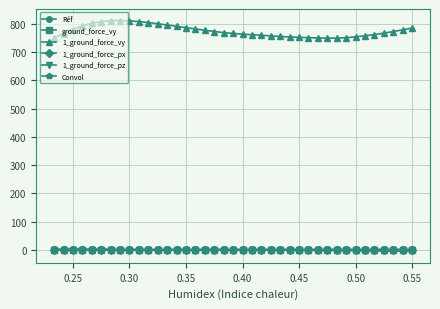

At how many categories does at least one series exceed 96?

39